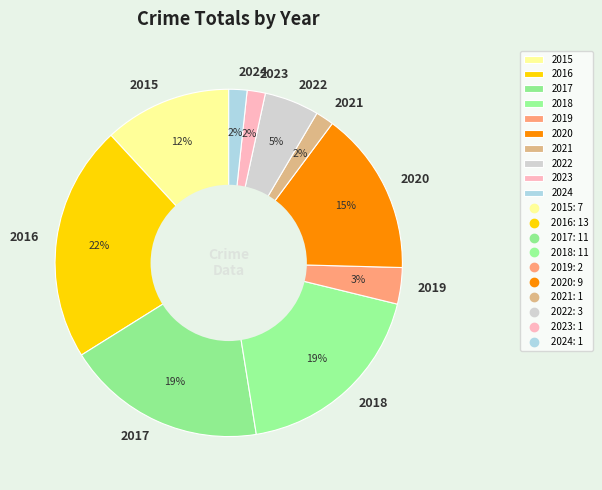

Approximately how many times larger is the value at 2015 compared to 2016?

0.5